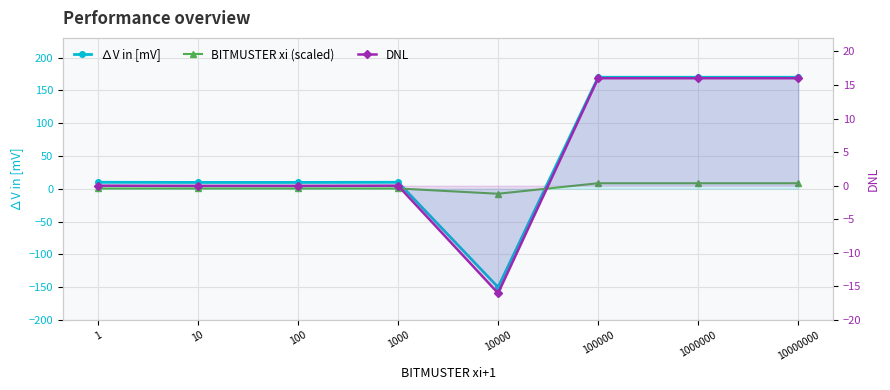

What are all the series names shown in the legend?

∆V in [mV], BITMUSTER xi (scaled), DNL